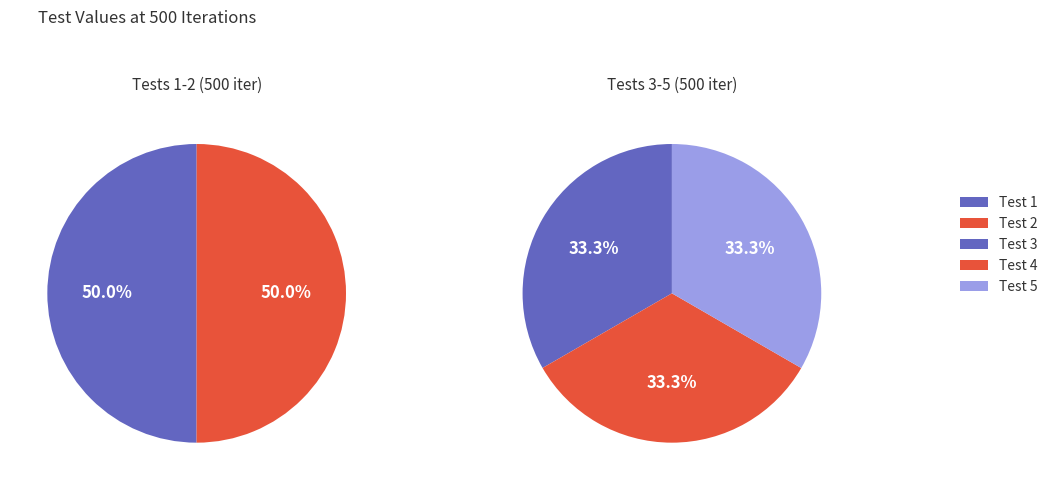

Which has a higher value, Test 3 or Test 4?

Test 4